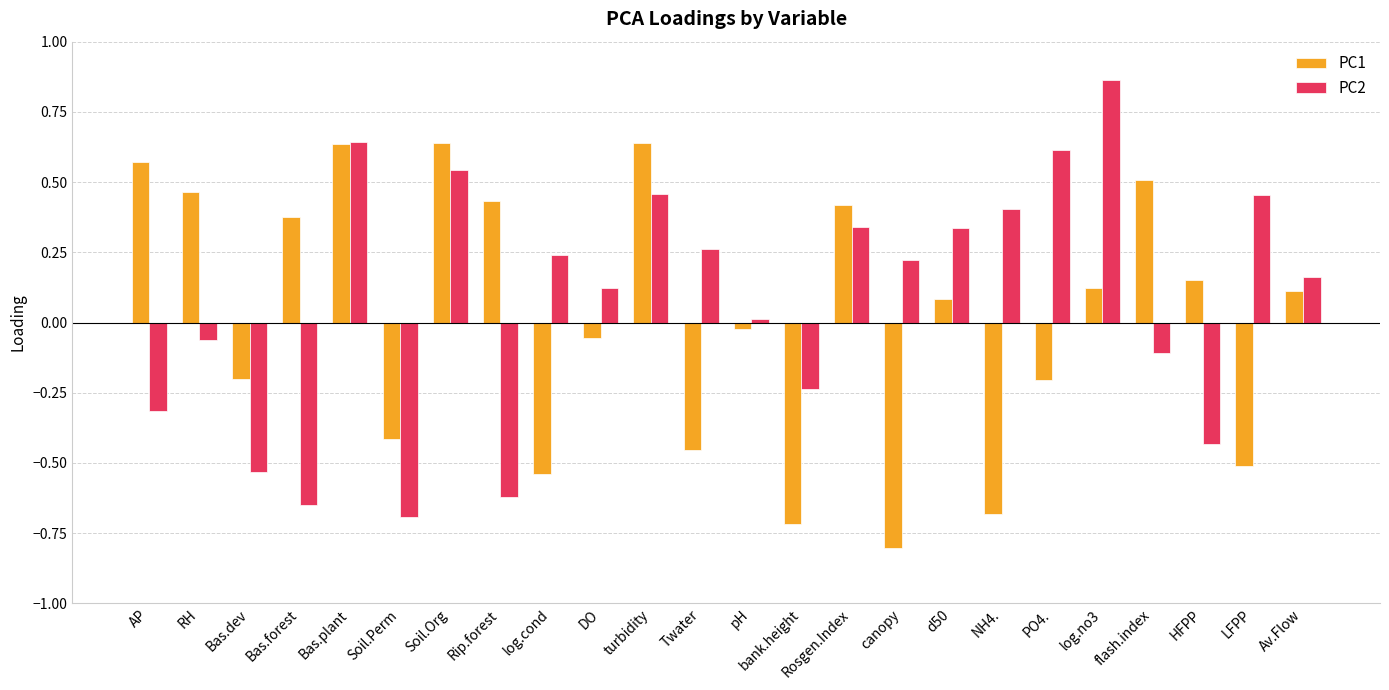

Which category has the highest value across all series?

log.no3